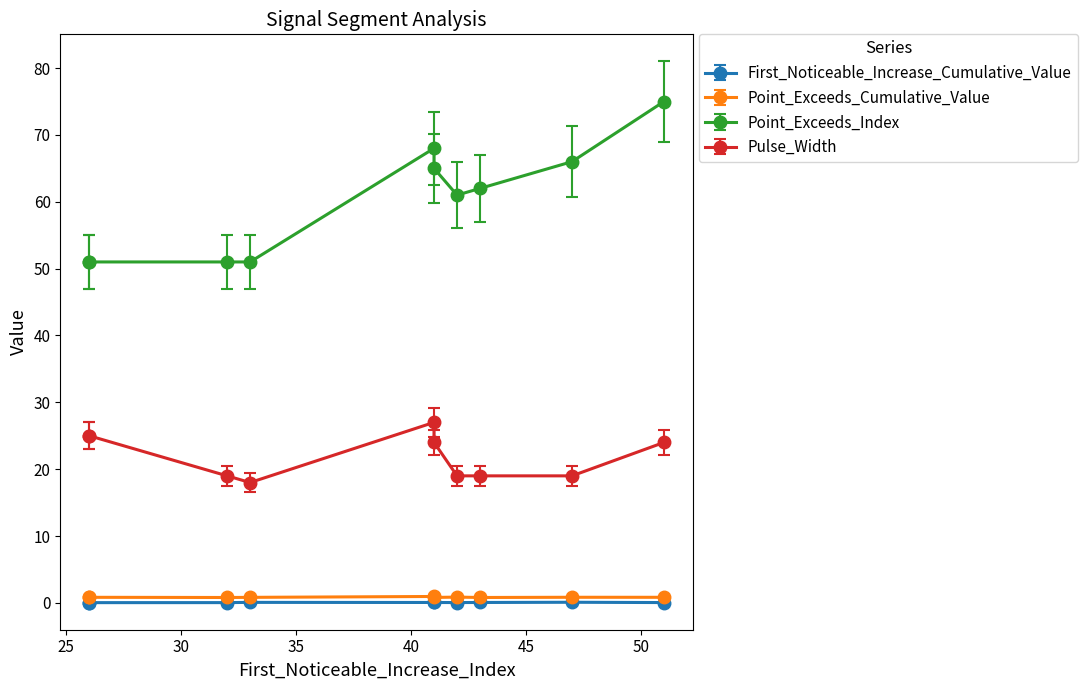

True or false: Pulse_Width has a value of 31.4 at 51.

False